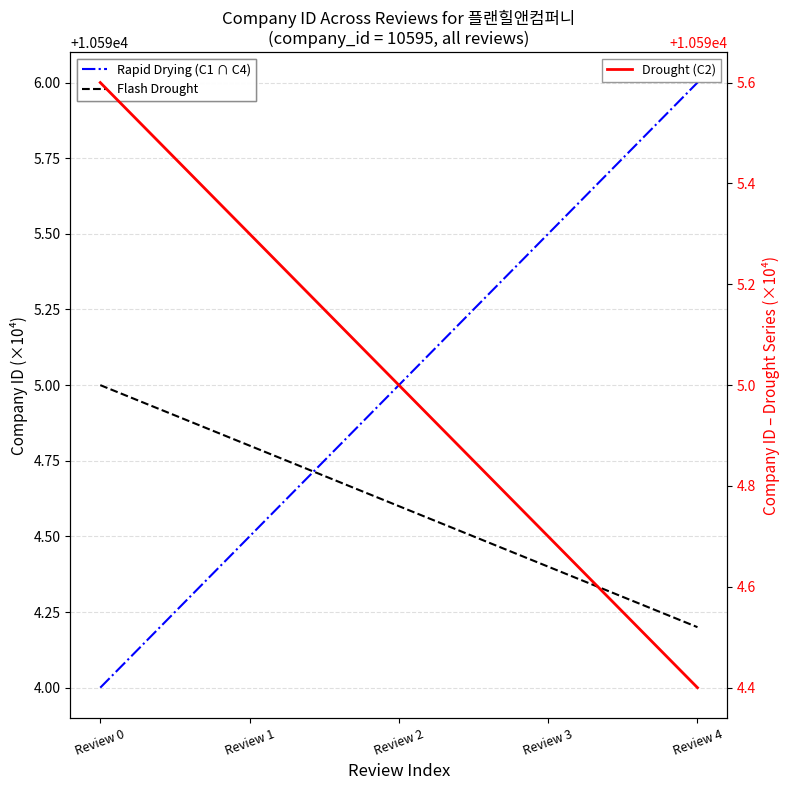

Which has a higher value, Review 4 or Review 0?

Review 4